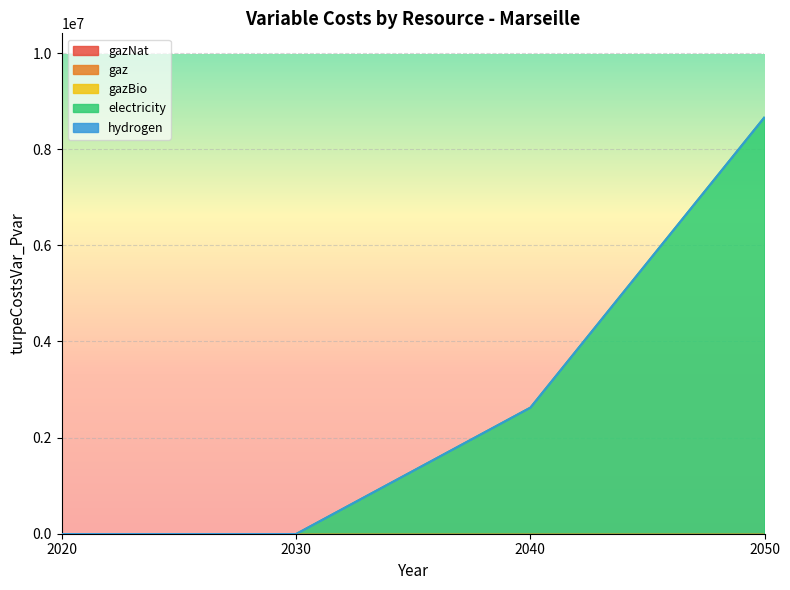

True or false: gaz and hydrogen intersect in this chart.

False